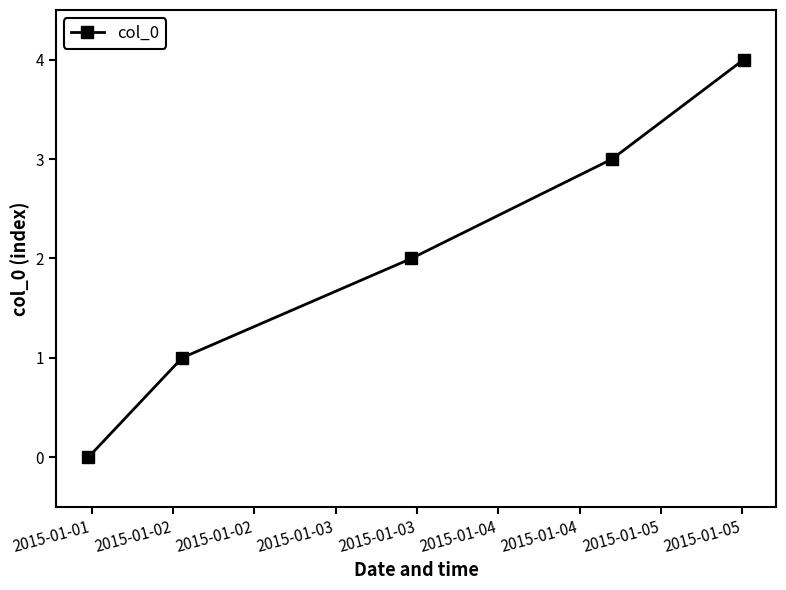

What is the greatest value displayed?

4